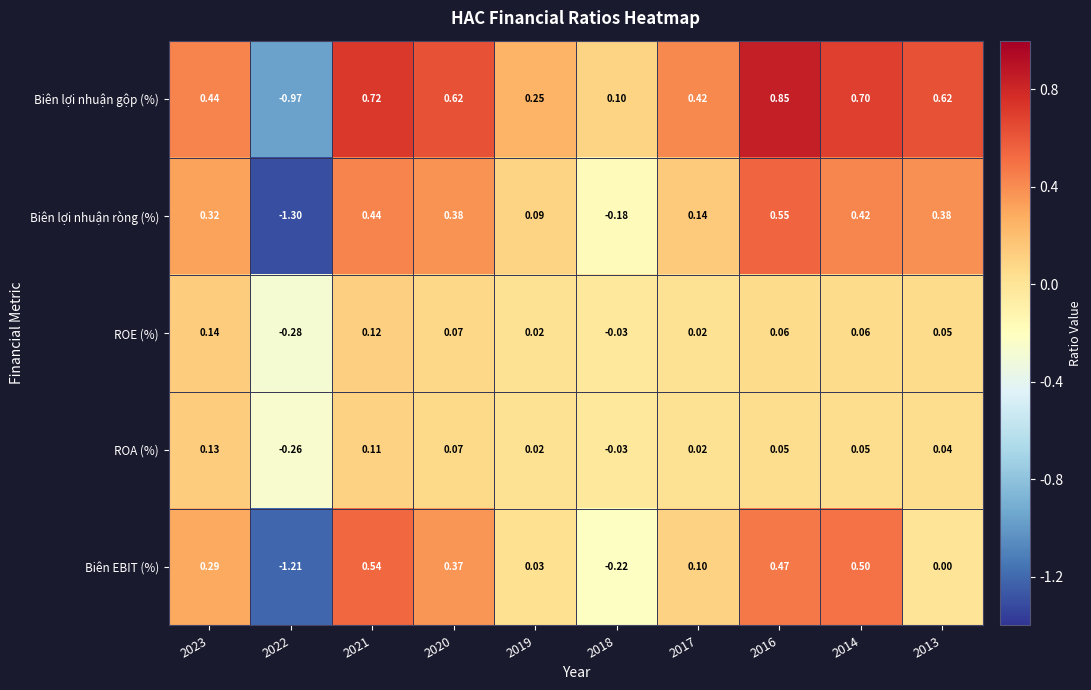

How many series are shown in this chart?

5